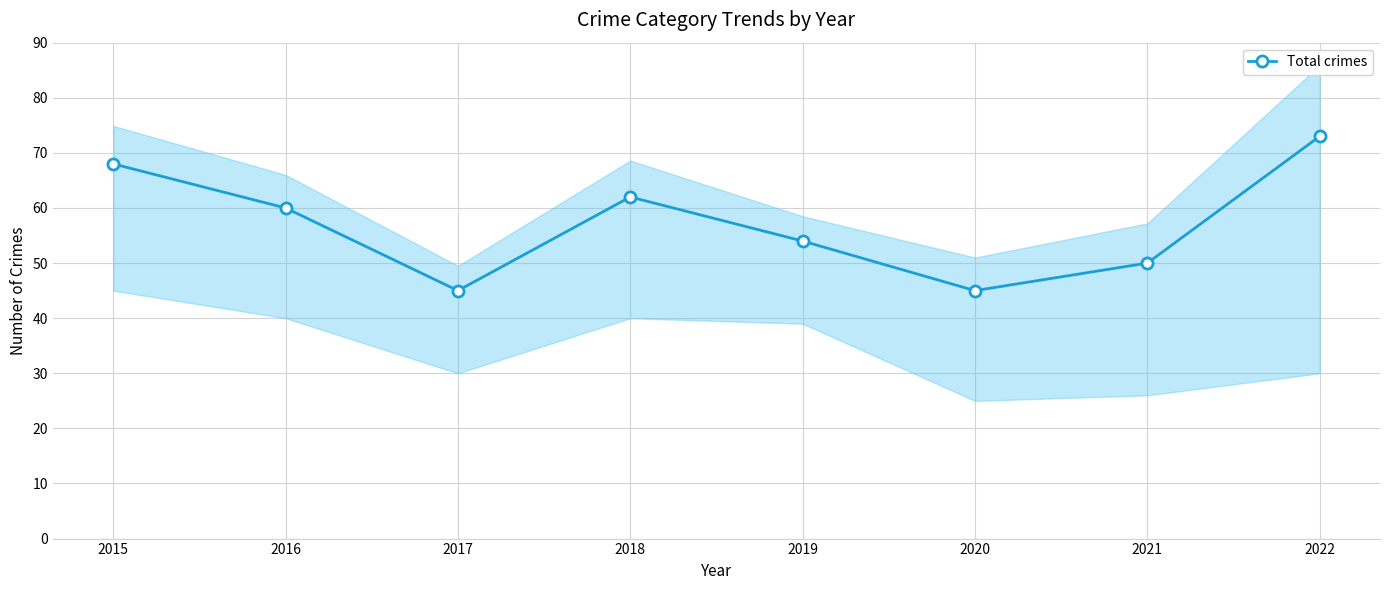

Rank the categories by value from lowest to highest.

2017, 2020, 2021, 2019, 2016, 2018, 2015, 2022